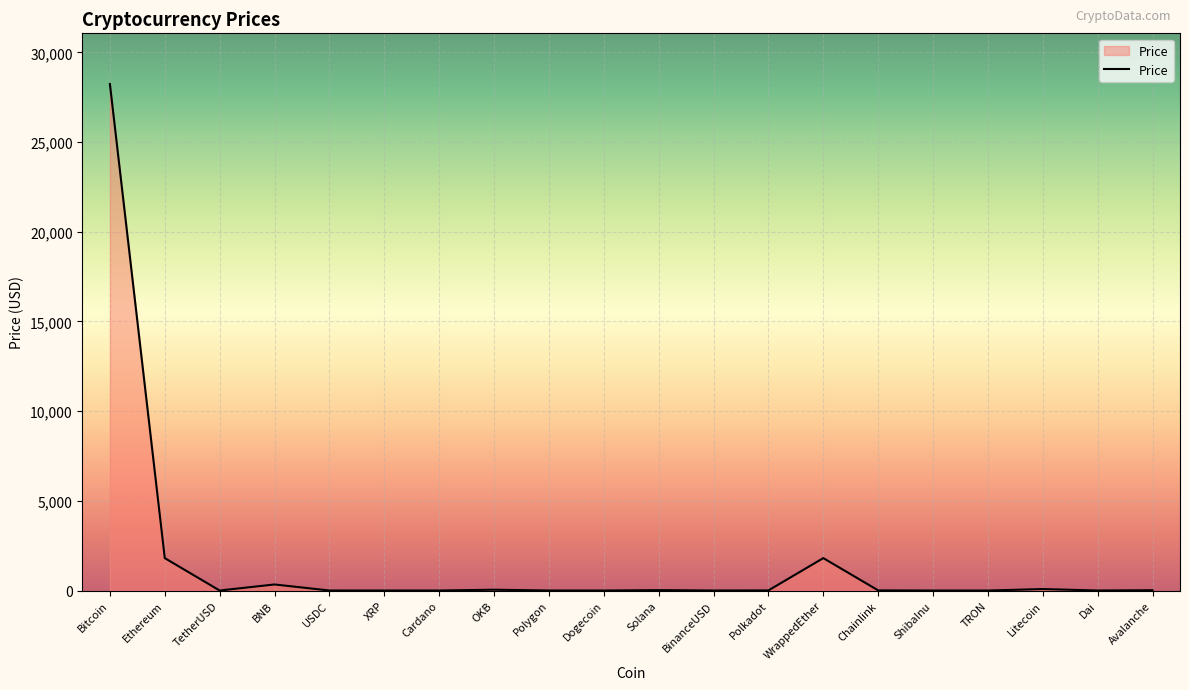

At which category does the chart reach its peak across all series?

Bitcoin